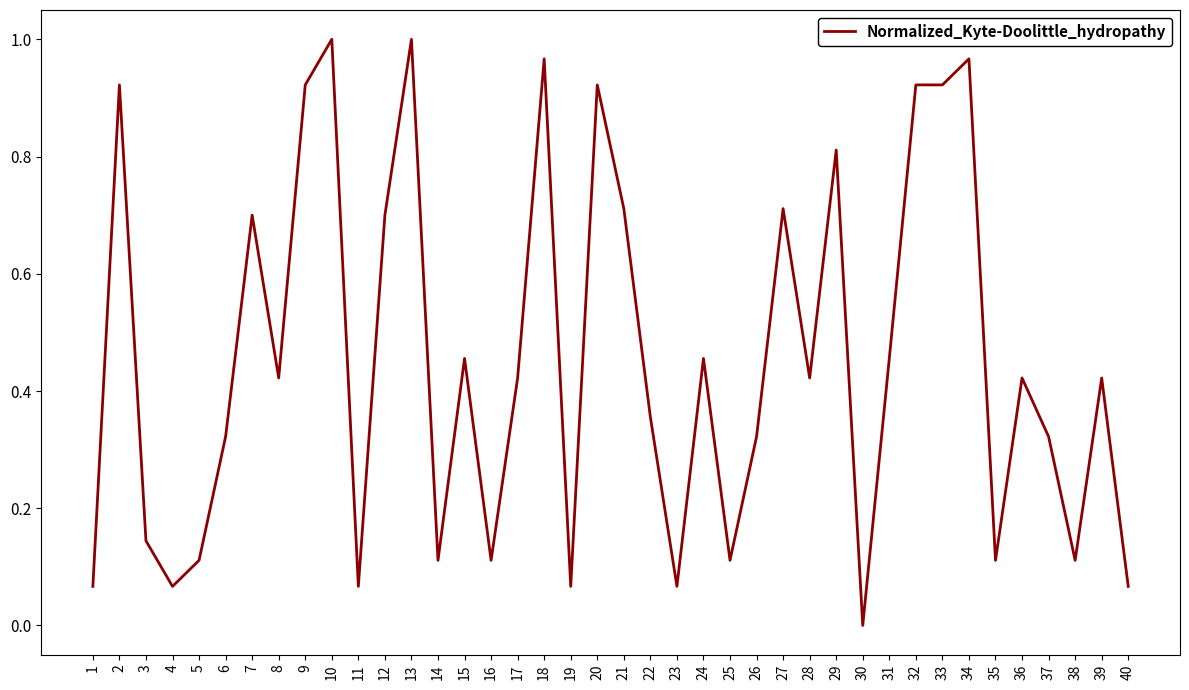

What is the sum of all values?

18.2